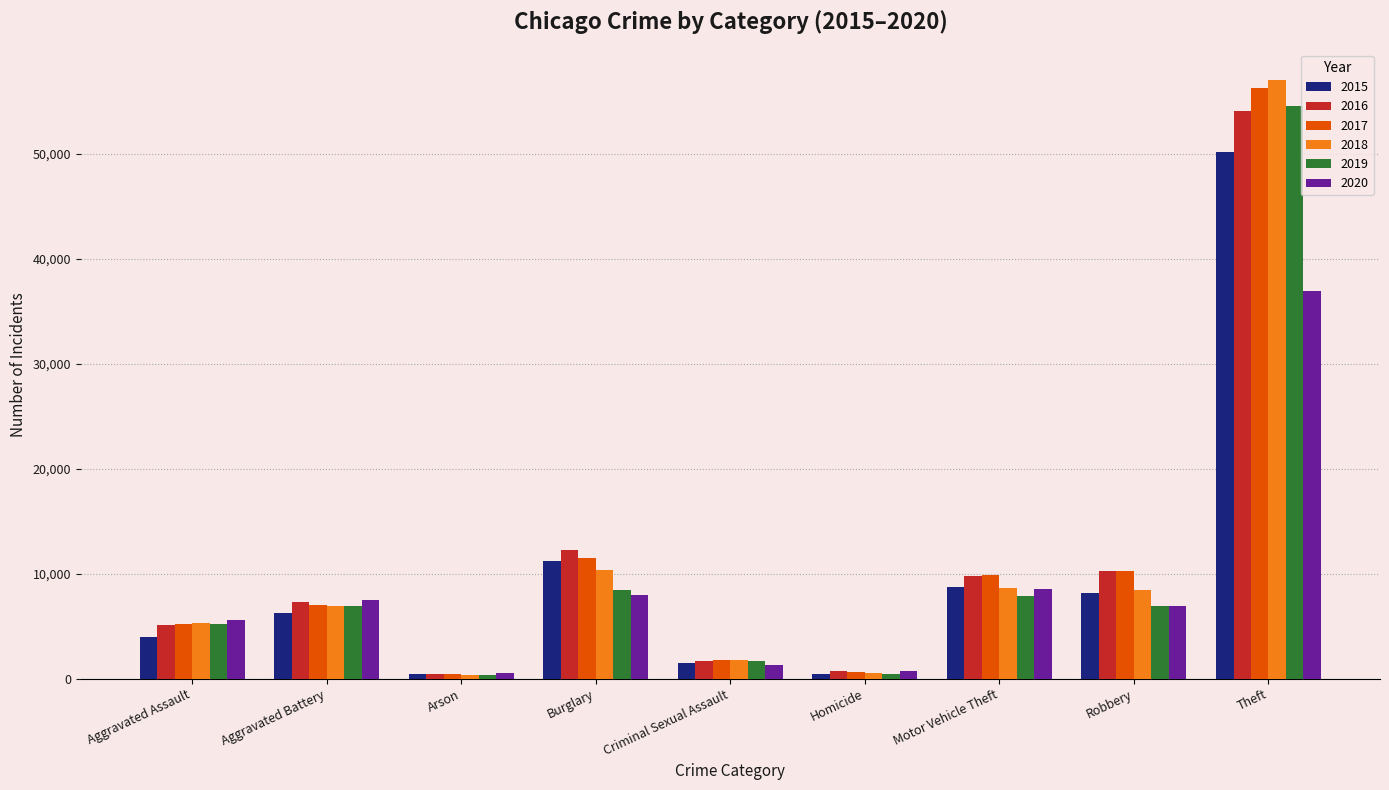

What is the spread (max minus min) of values at Criminal Sexual Assault?

473